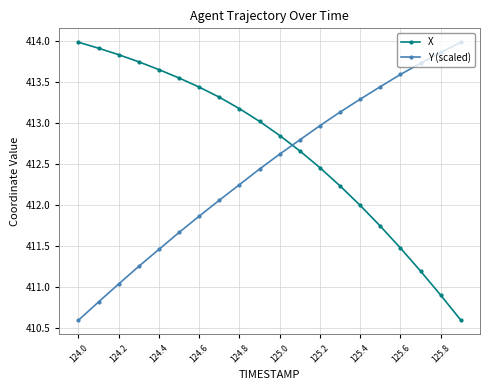

True or false: Y (scaled) and X cross at least once.

True